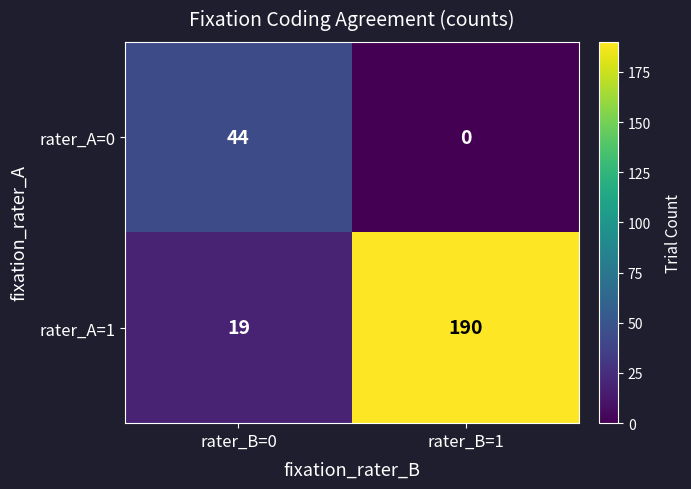

What is the total value across all series at rater_B=1?

190